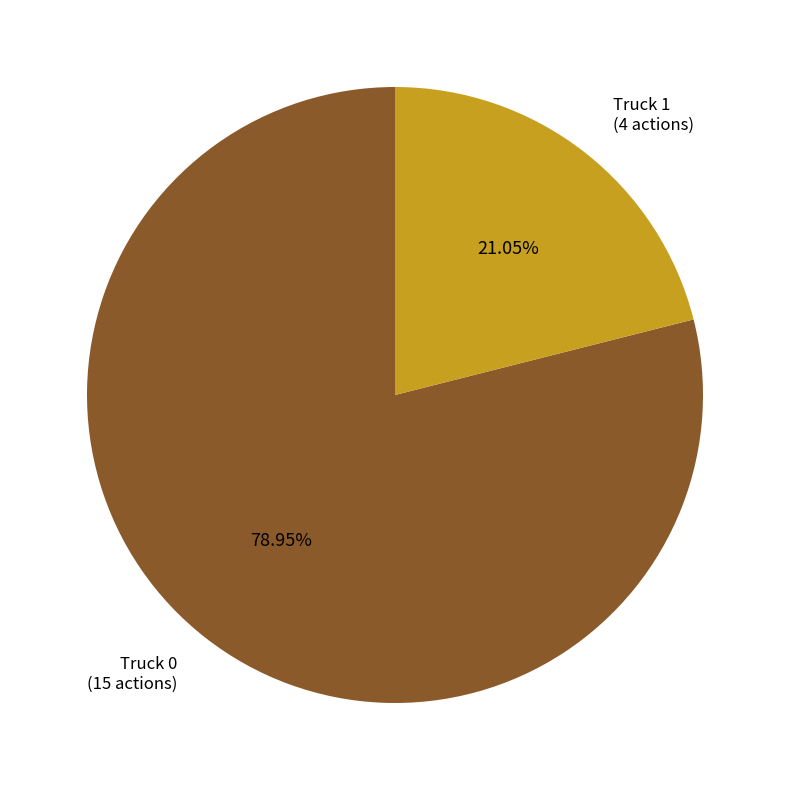

To the nearest percent, what is the difference between the largest and smallest slice percentages?

58%